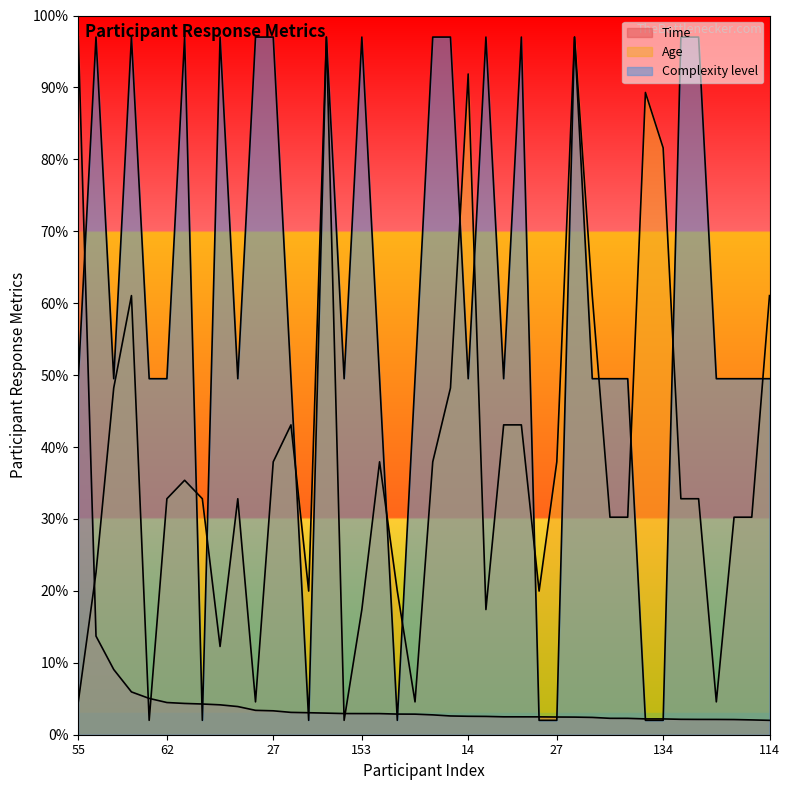

How many values in the Age series exceed 32?

23